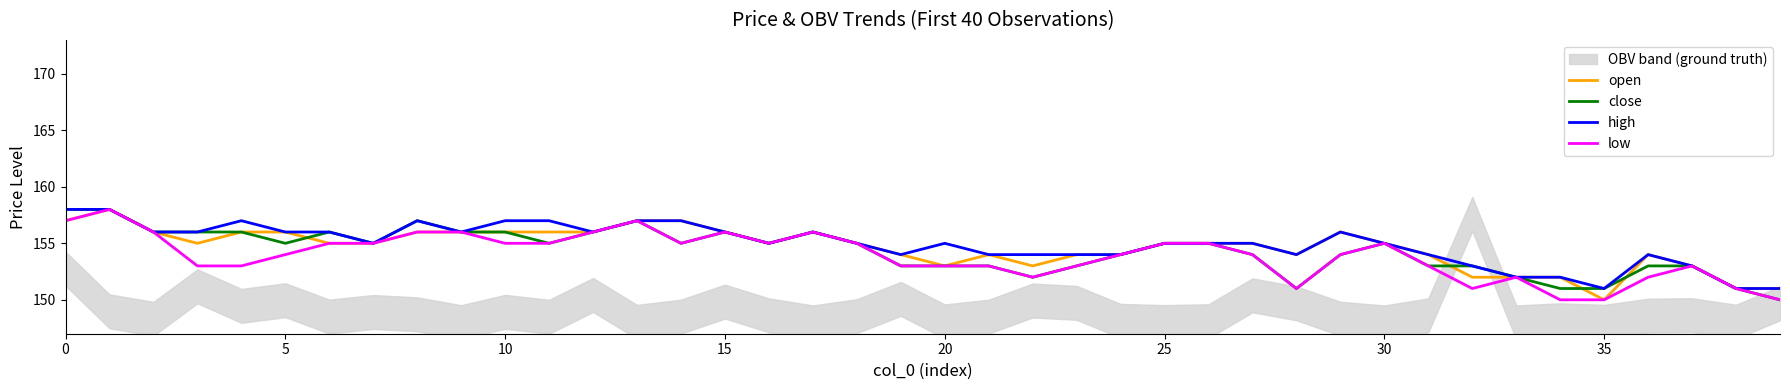

The value of close at 10 is 101. True or false?

False